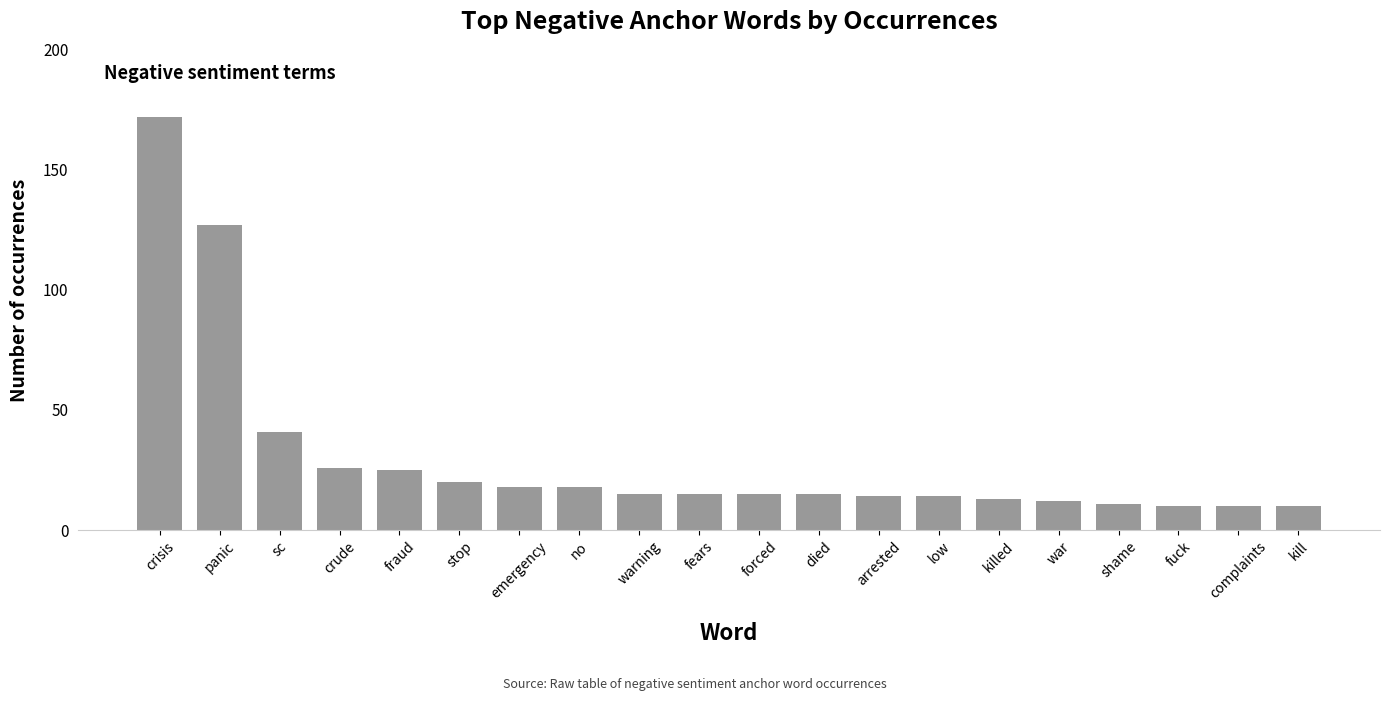

What is the change in value from crisis to complaints?

-162